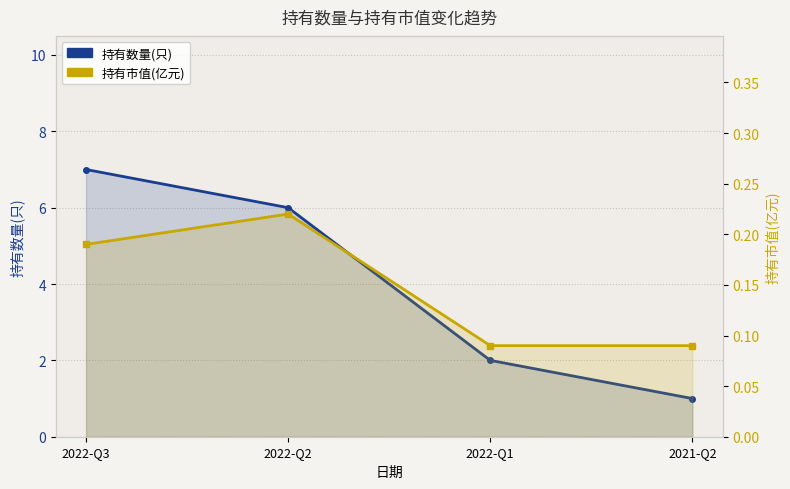

Is the value of 持有市值(亿元) at 2021-Q2 greater than the value of 持有数量(只) at 2022-Q1?

No